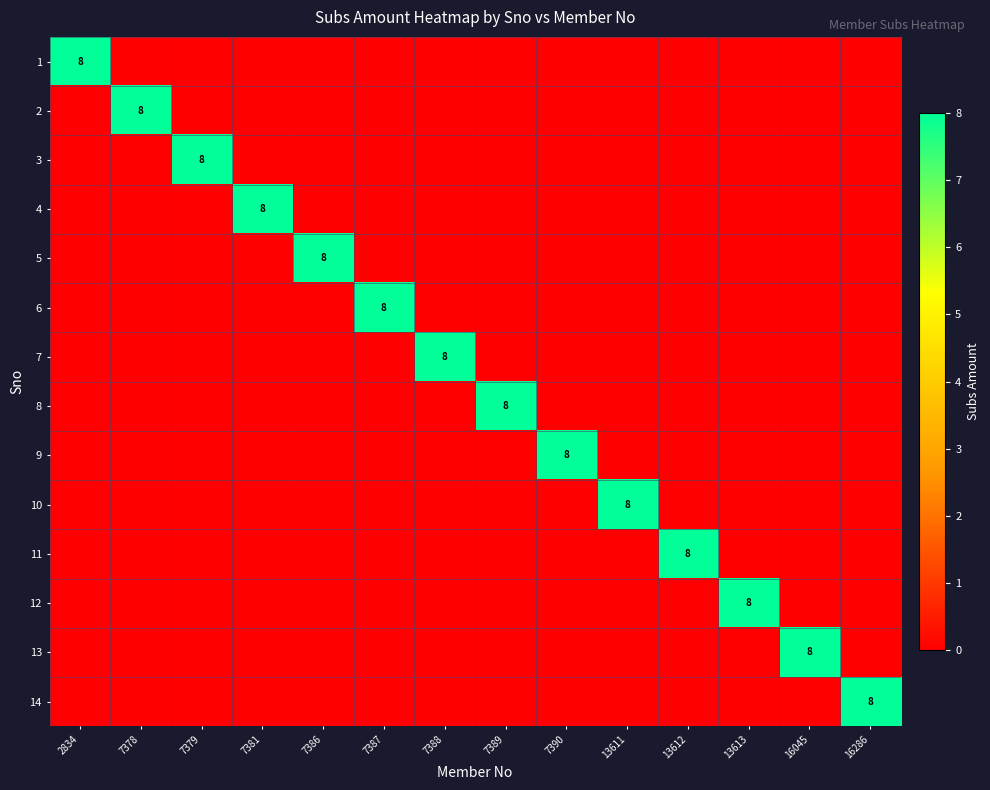

True or false: 13 has a value of 8 at 16045.

True